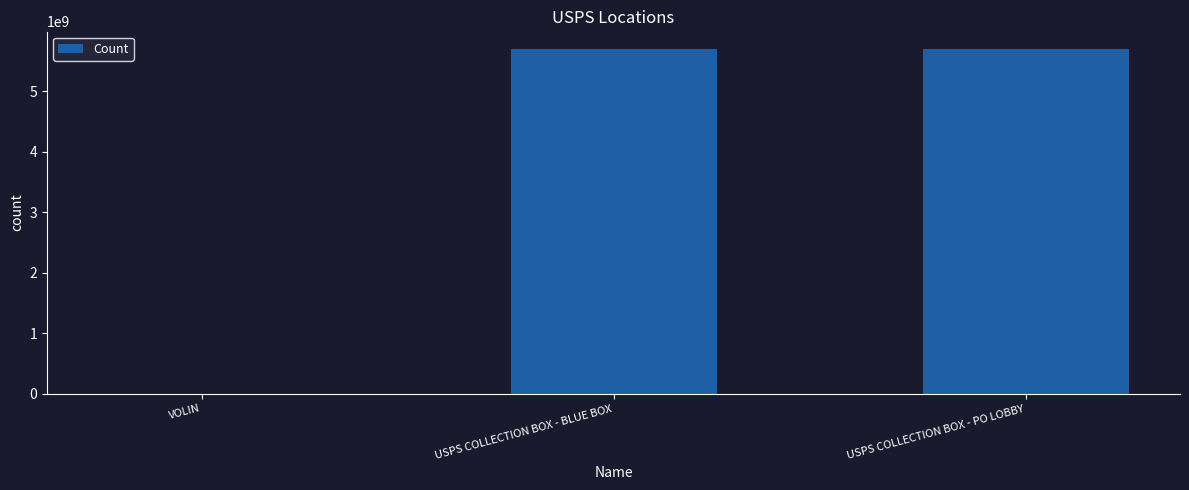

What is the approximate value at USPS COLLECTION BOX - BLUE BOX?

5707200001